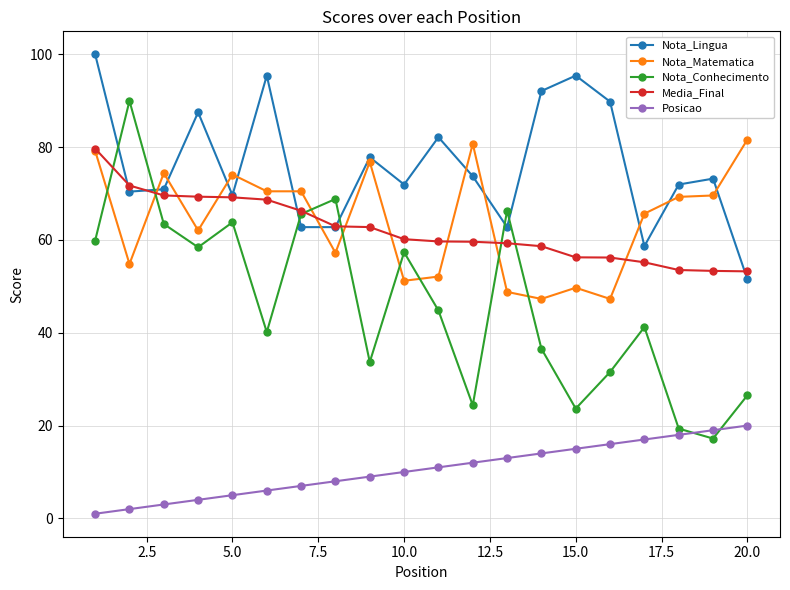

How many intersections are there between Nota_Conhecimento and Posicao?

2